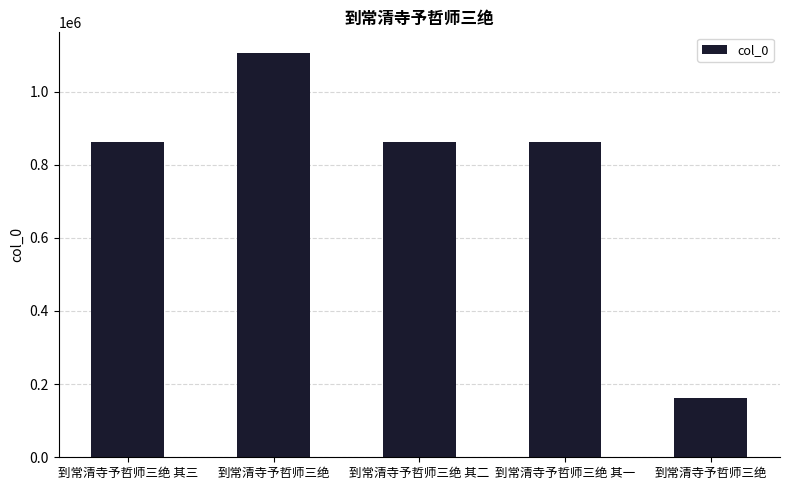

The chart shows a value of 861058 at 到常清寺予哲师三绝 其一. True or false?

True